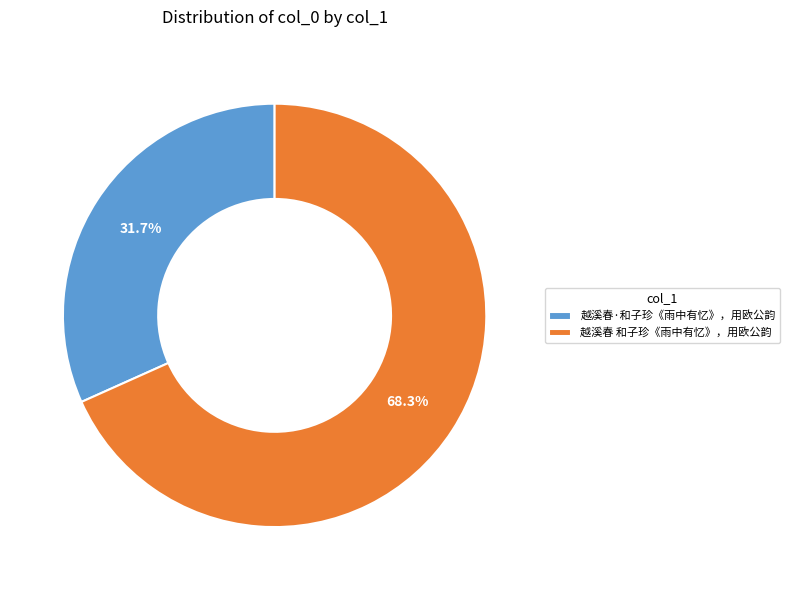

Combined, what portion of the pie is 越溪春·和子珍《雨中有忆》，用欧公韵 and 越溪春 和子珍《雨中有忆》，用欧公韵?

100.0%